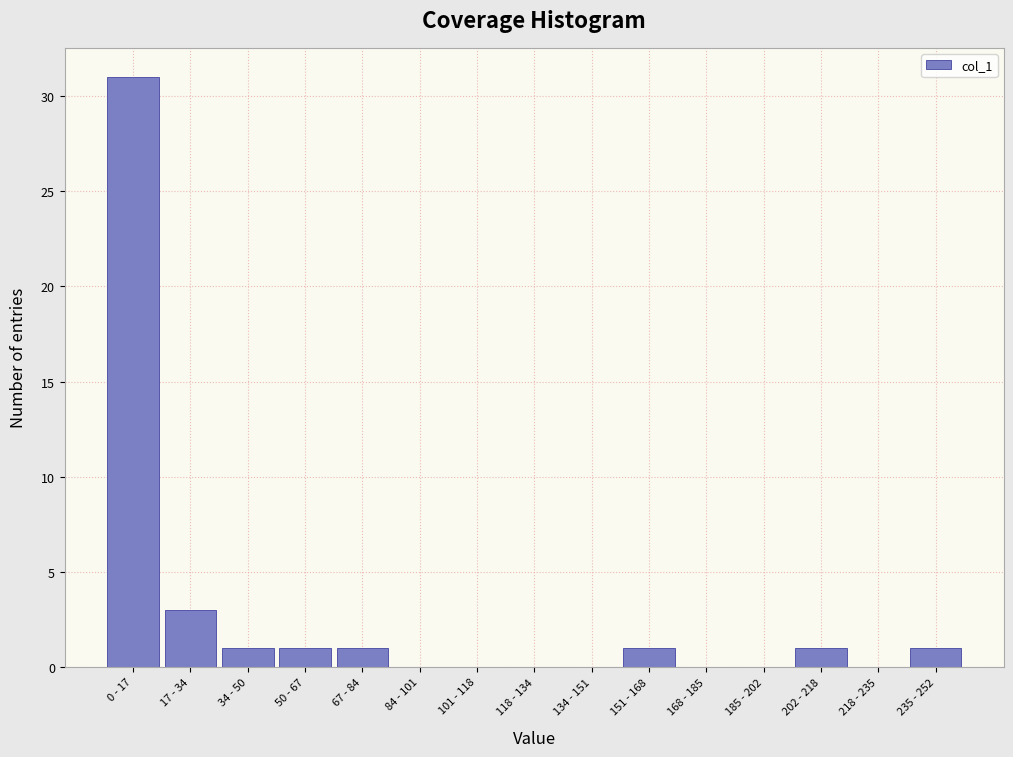

Reading left to right, transcribe all the data shown in this chart.

0 - 17=31	17 - 34=3	34 - 50=1	50 - 67=1	67 - 84=1	84 - 101=0	101 - 118=0	118 - 134=0	134 - 151=0	151 - 168=1	168 - 185=0	185 - 202=0	202 - 218=1	218 - 235=0	235 - 252=1